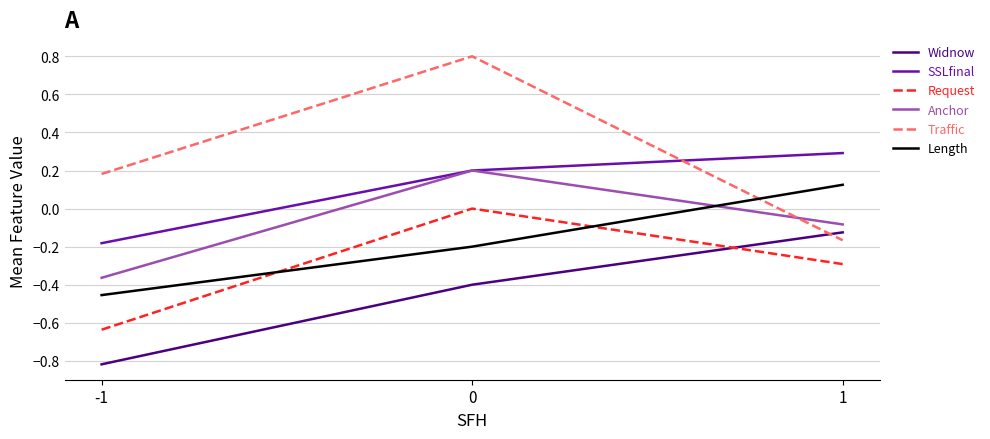

Which label corresponds to the smallest value in the chart?

-1